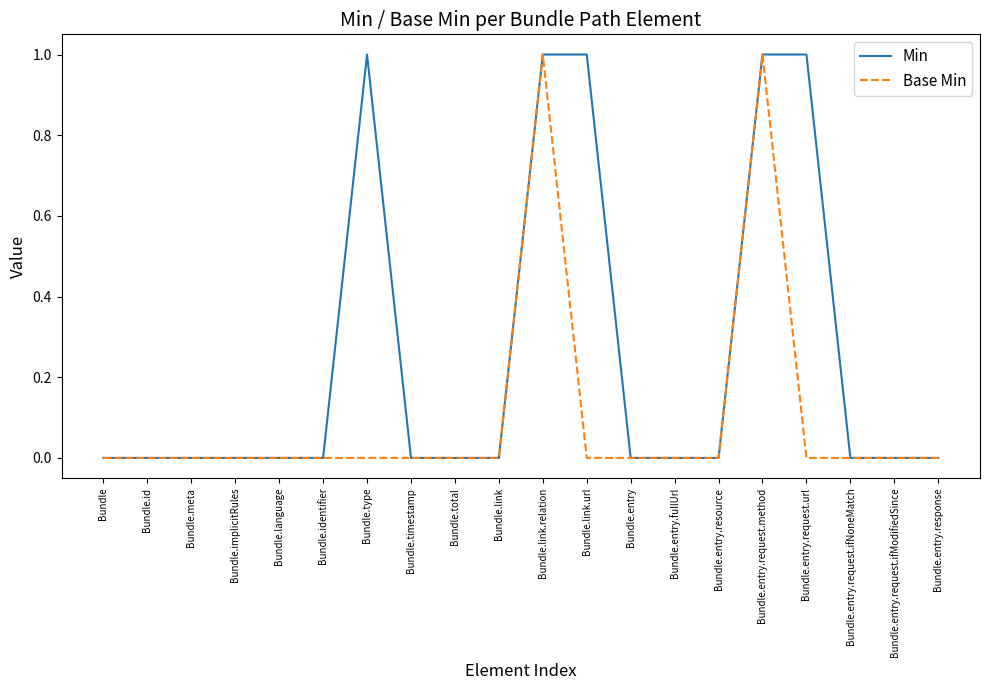

True or false: Base Min has more than 1 points higher than both neighbors.

True